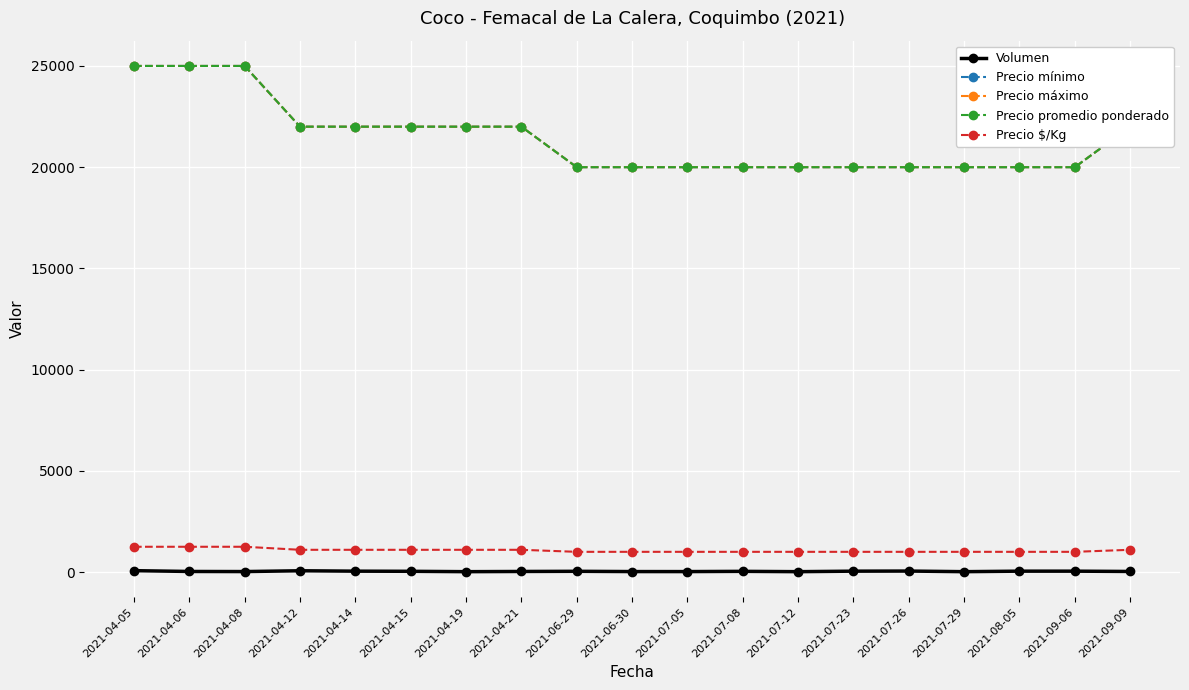

What is the sum of the Precio mínimo values at 2021-04-15 and 2021-04-08?

47000